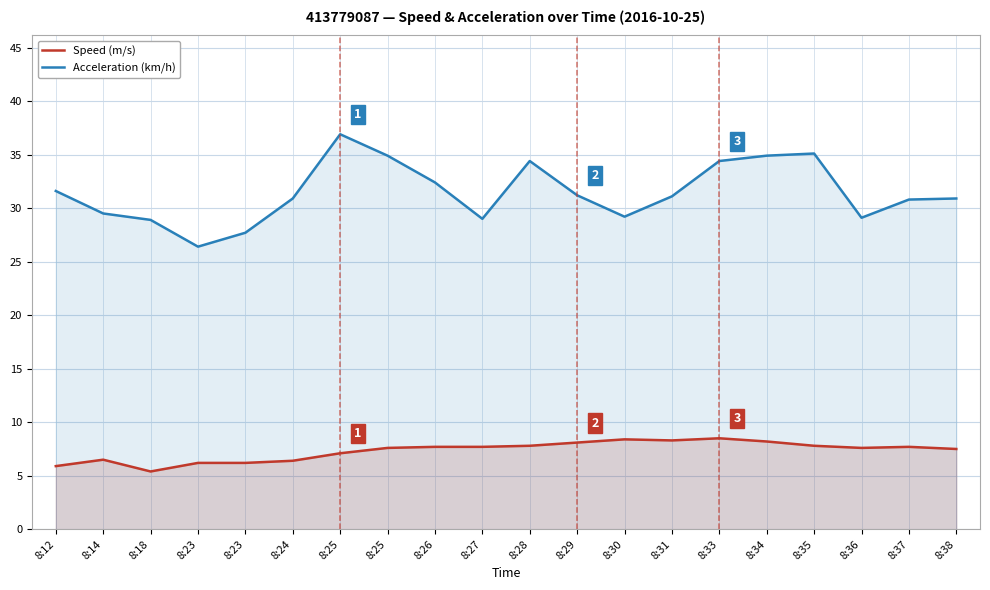

How many distinct data groups are displayed?

2